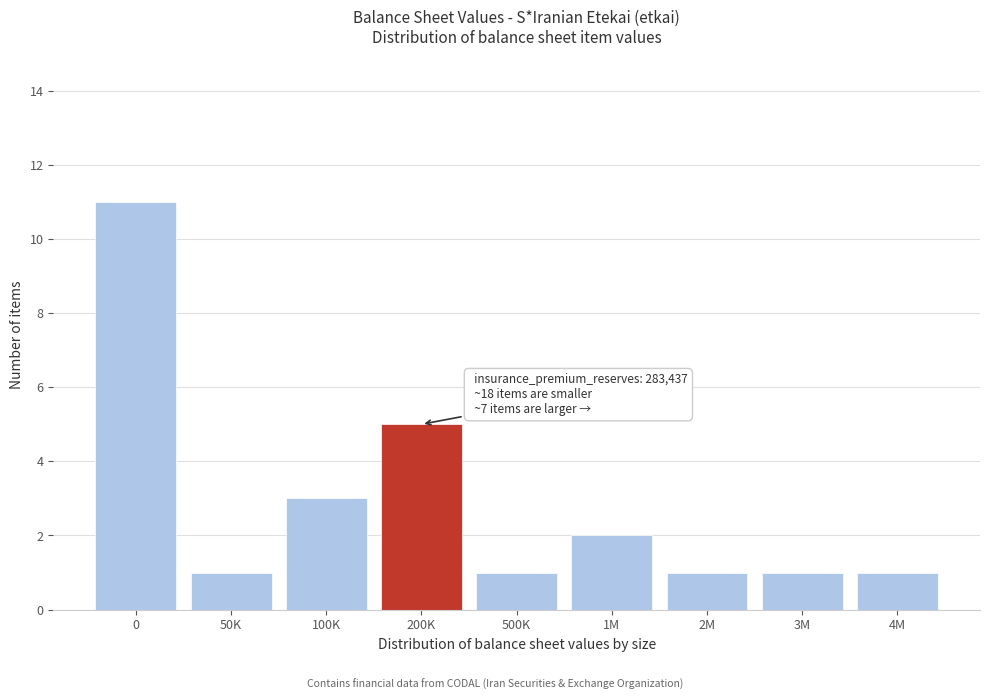

Reading right to left, extract all data points from this chart.

1	1	1	2	1	5	3	1	11